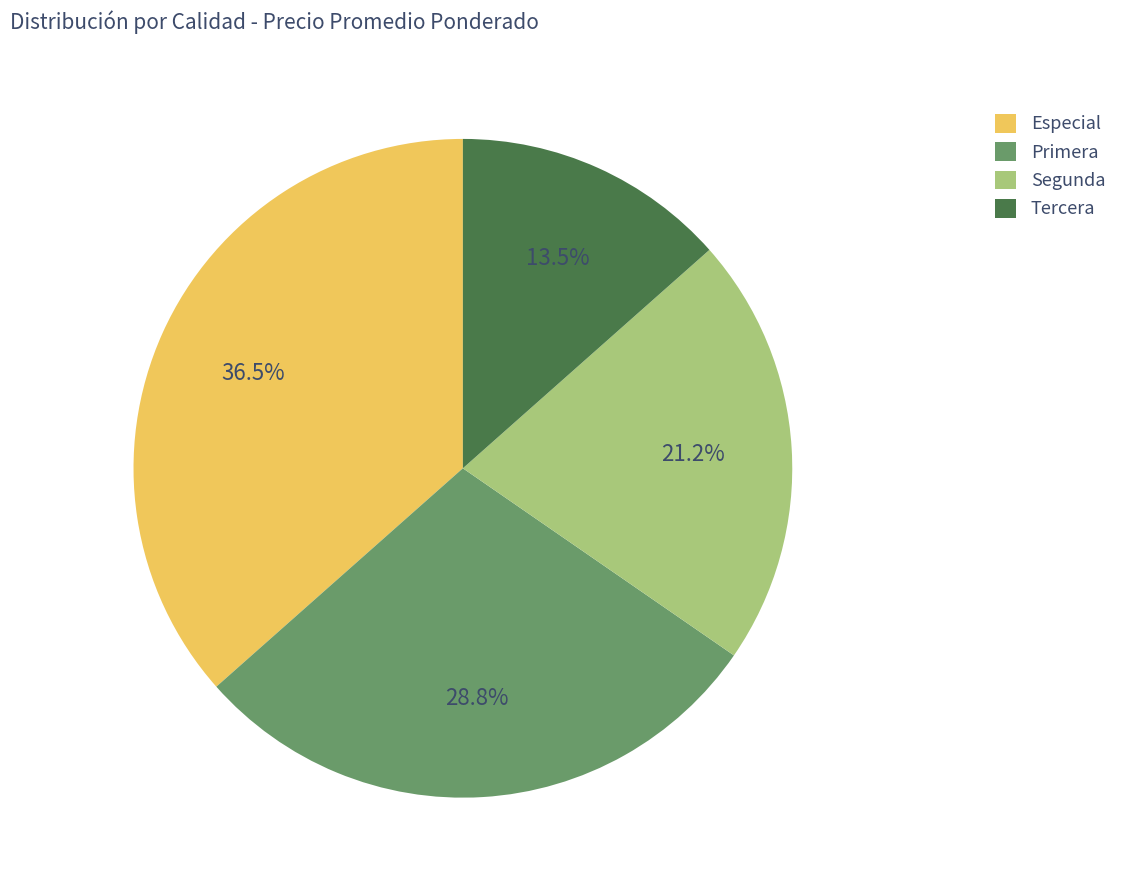

Is it true that Segunda is 31% of the pie?

False